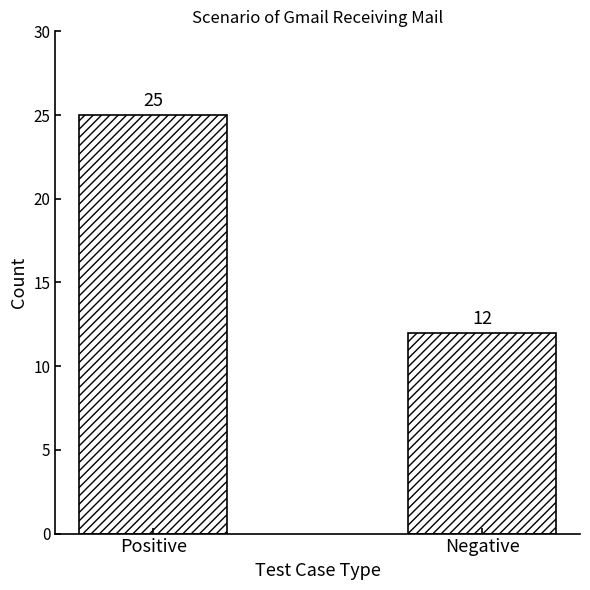

What is the ratio of the value at Negative to the value at Positive?

0.5